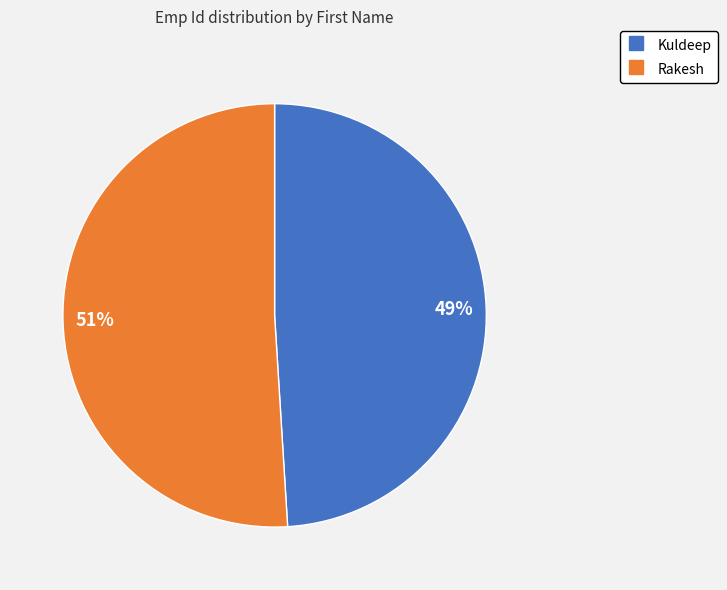

Approximately how many times larger is the value at Kuldeep compared to Rakesh?

1.0